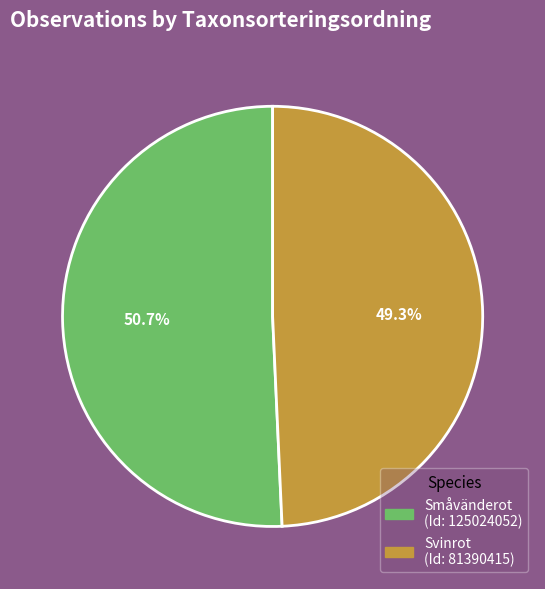

Count the number of slices in the pie.

2